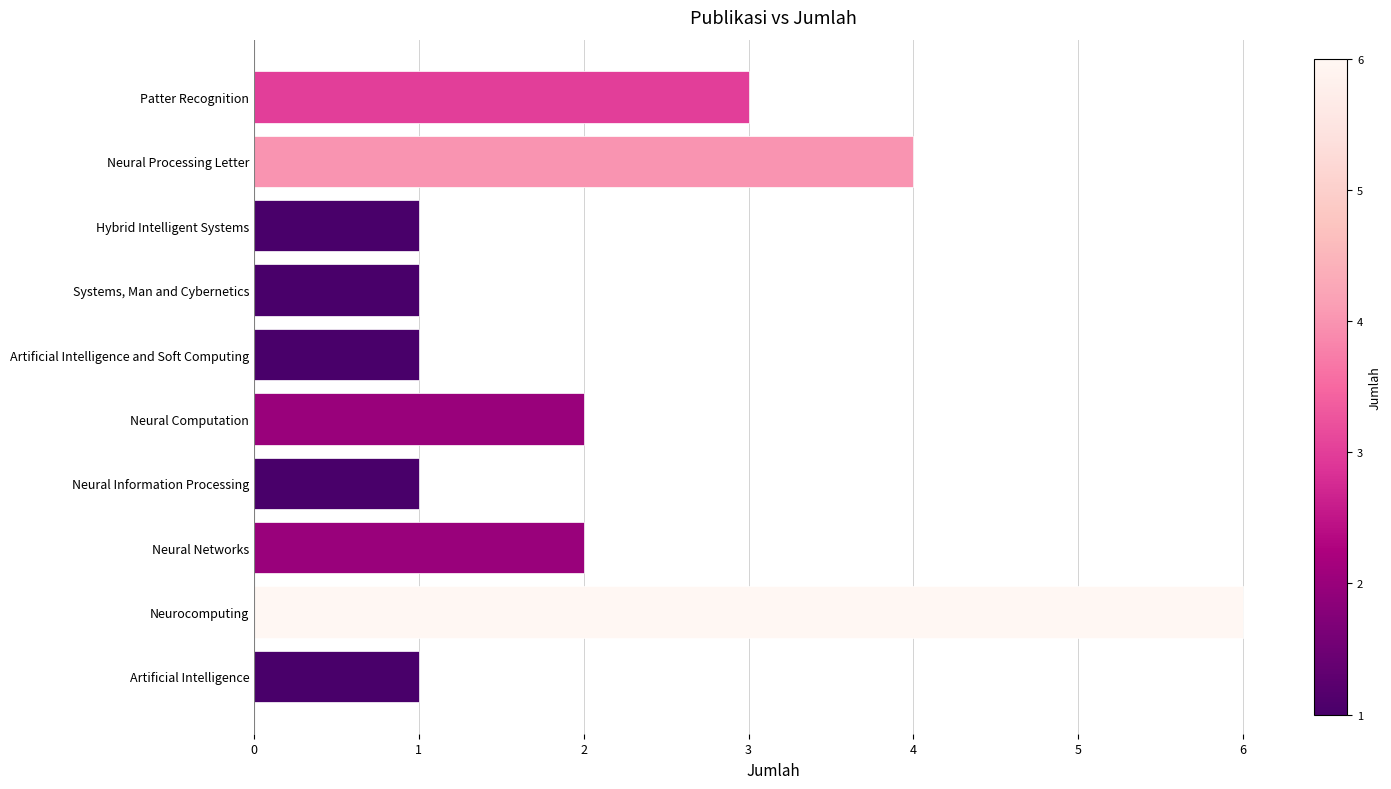

What is the greatest value displayed?

6